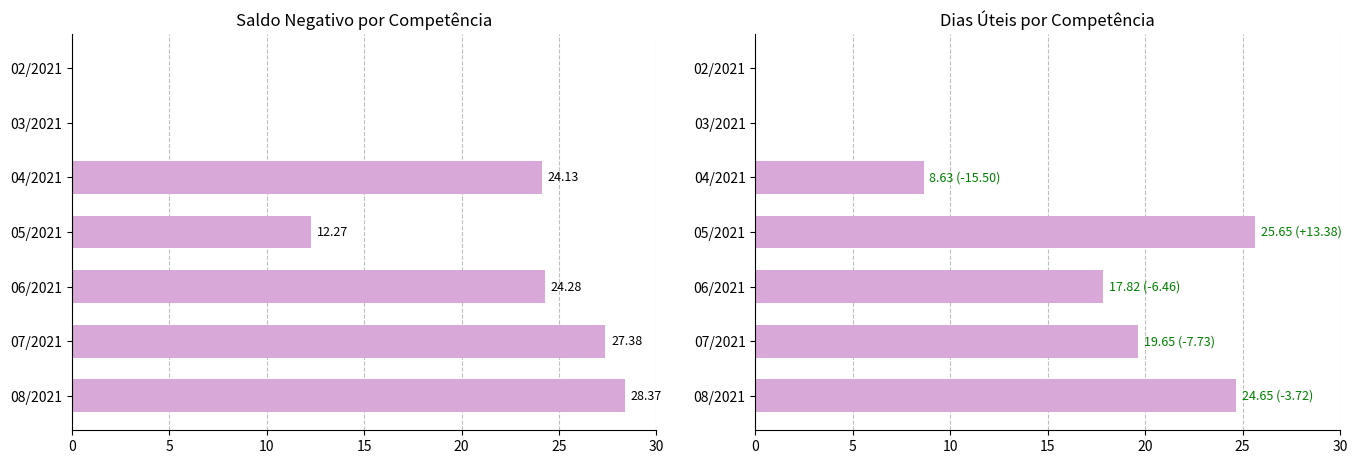

Which series has the largest total across all categories?

Saldo Negativo